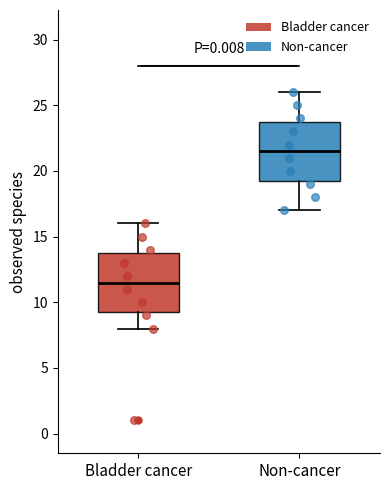

Reading left to right, read every box against the y-axis: the position of its median line, the range the box covers, and the ends of its whiskers. The values are not printed on the chart, so give them approximately, as read against the axis.

Bladder cancer: median 11.5, box 9.5 to 14.0, whiskers 8.0 to 16.0
Non-cancer: median 21.5, box 19.5 to 24.0, whiskers 17.0 to 26.0